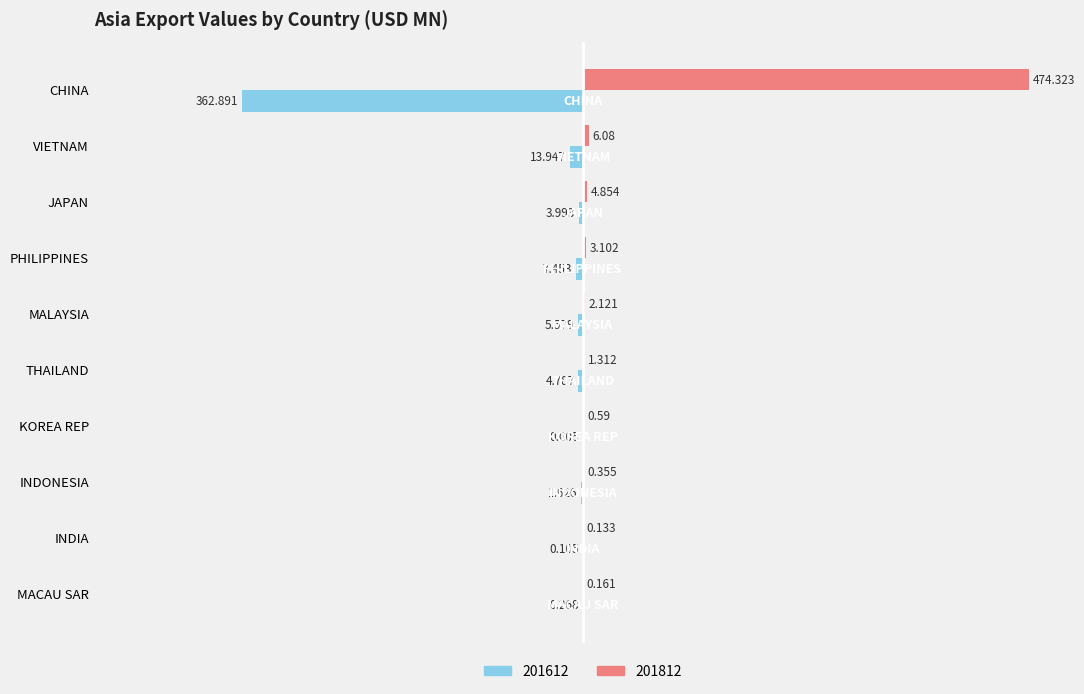

At which category is the sum across all series the highest?

CHINA